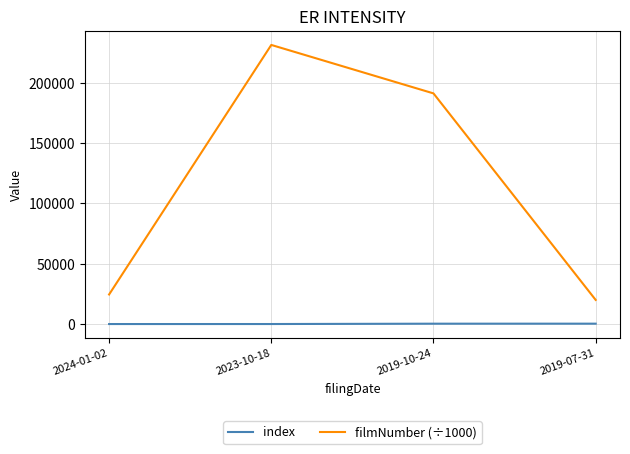

Is the value of index at 2024-01-02 greater than the value of filmNumber (÷1000) at 2019-10-24?

No